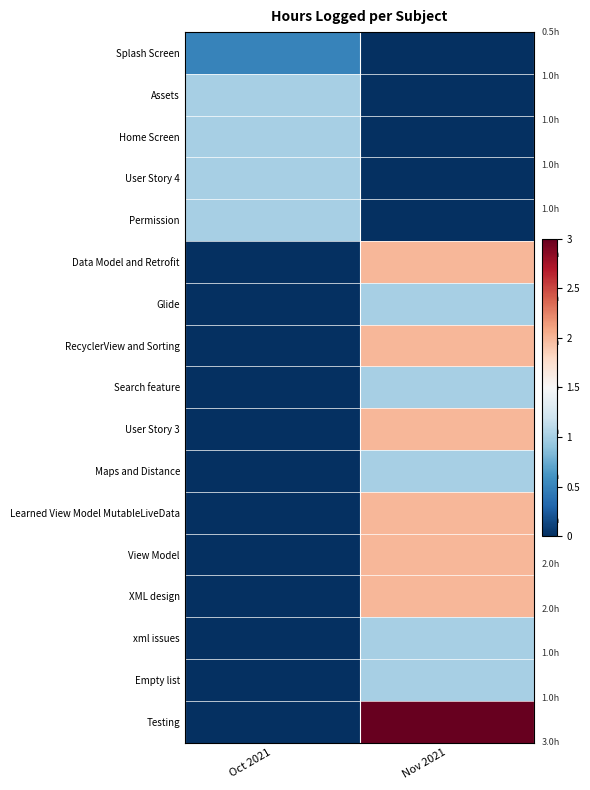

What is the difference between the highest and lowest values at Oct 2021?

1.0